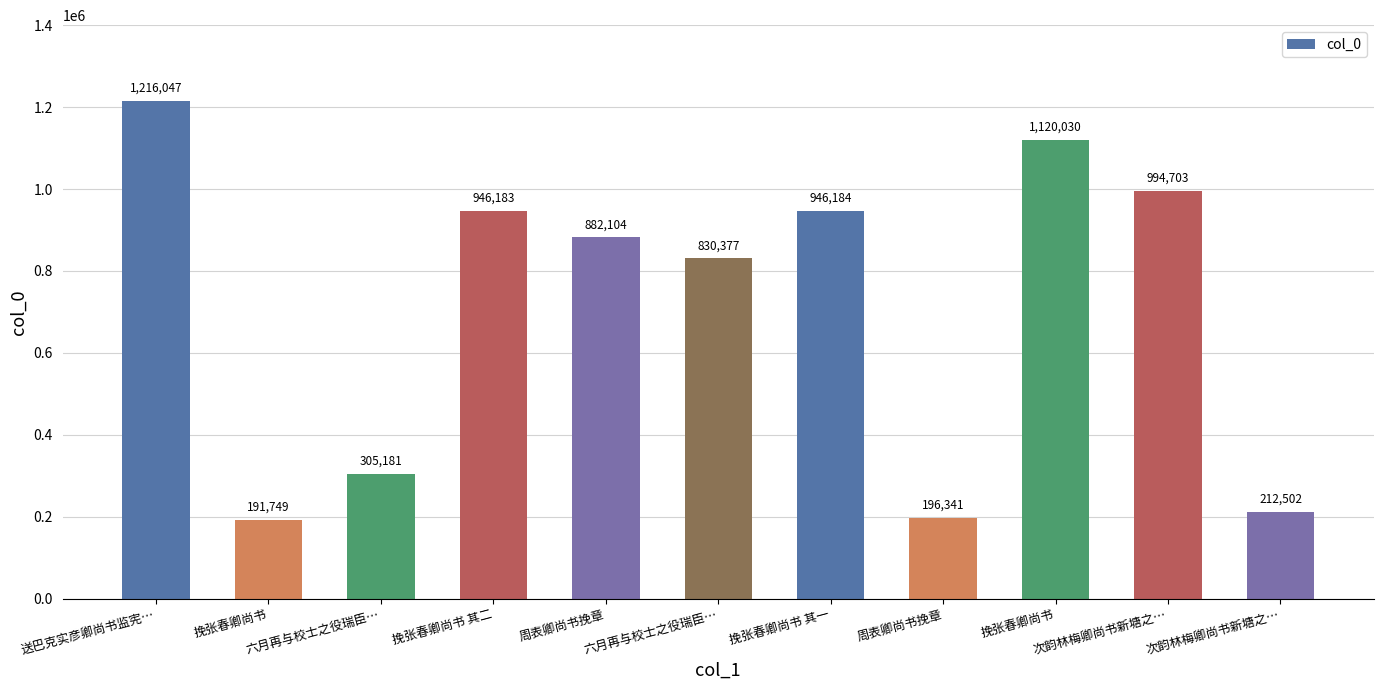

Count the number of categories in the chart.

11